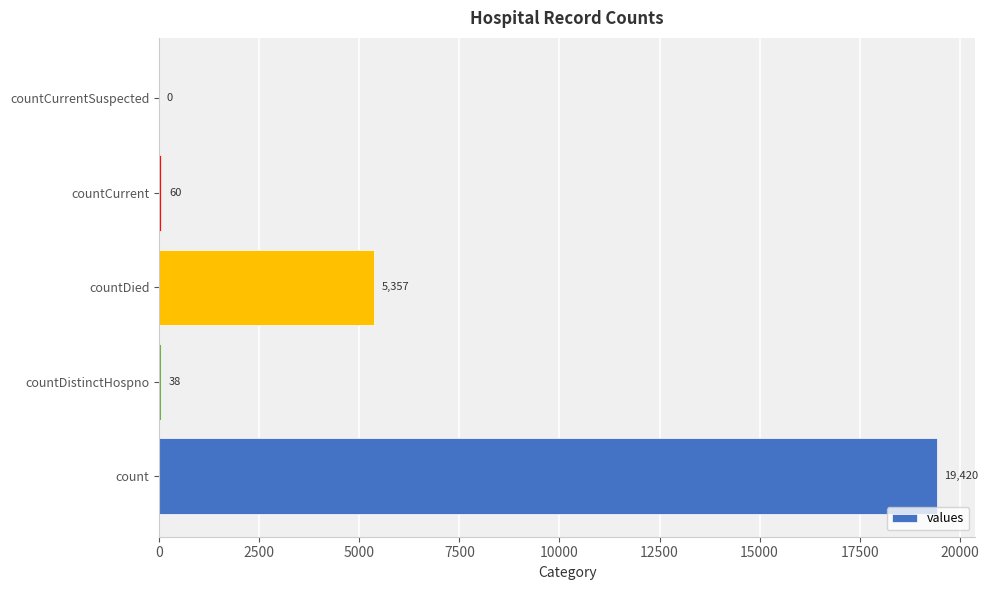

Count the number of data series in this chart.

1